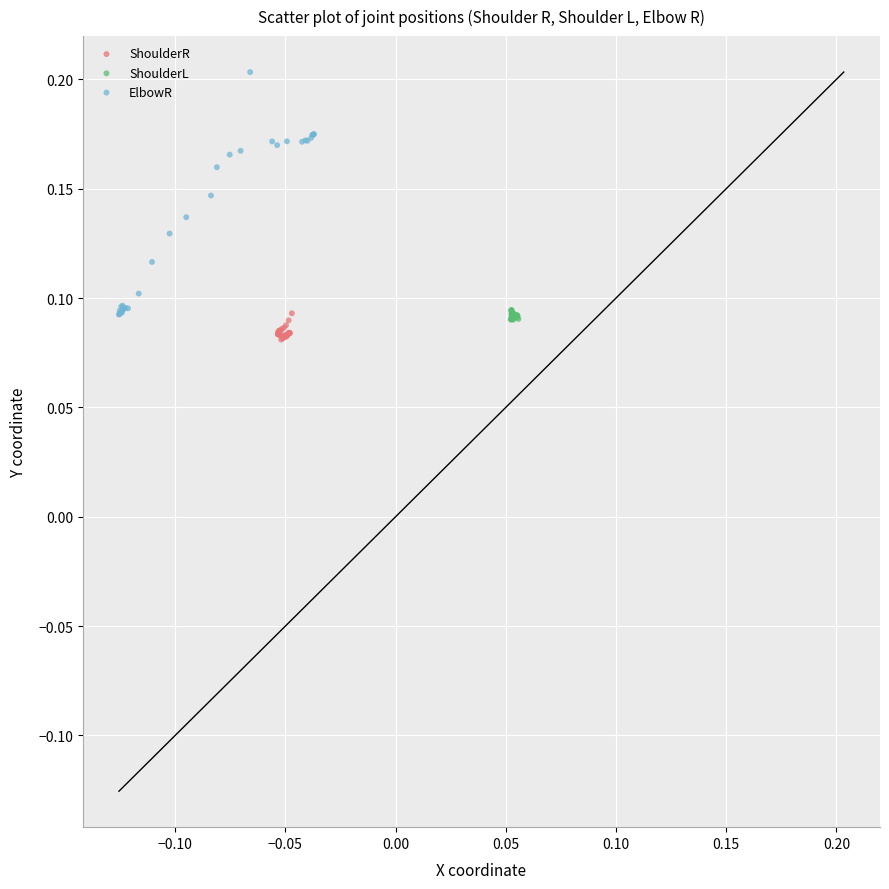

Which series contains the lowest Y value?

ShoulderR